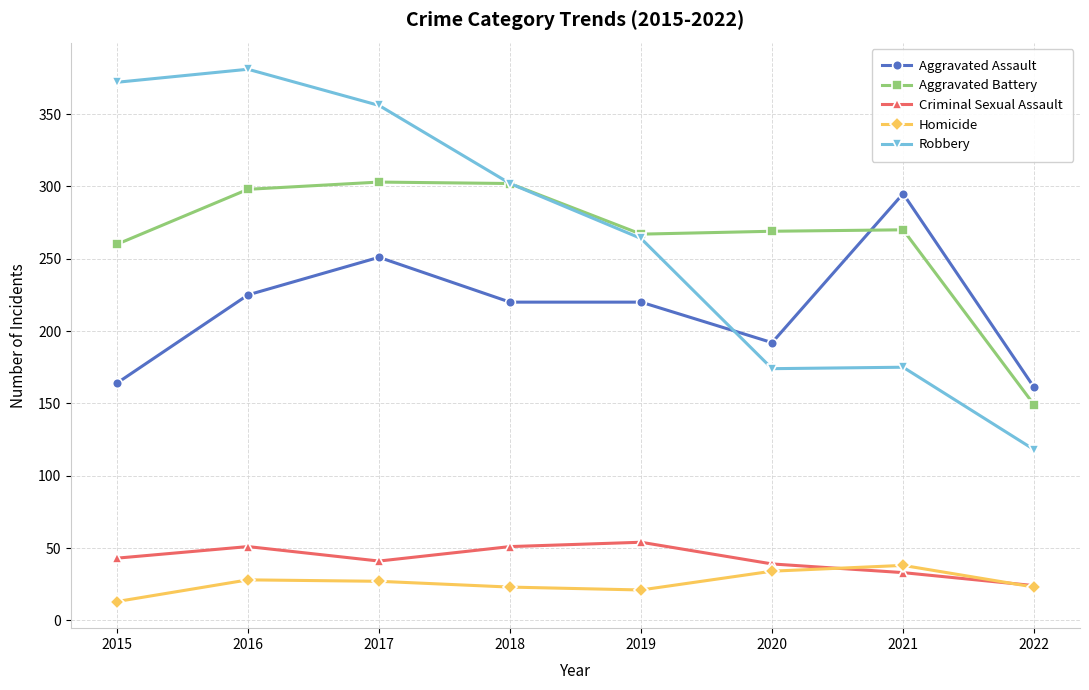

What is the difference between the Robbery values at 2015 and 2018?

70